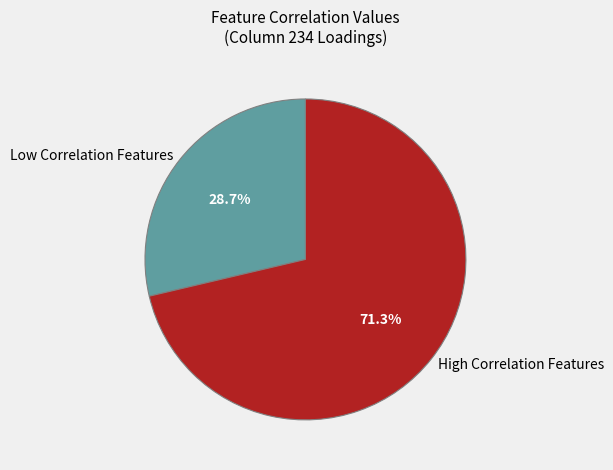

Which slice is the largest?

High Correlation Features